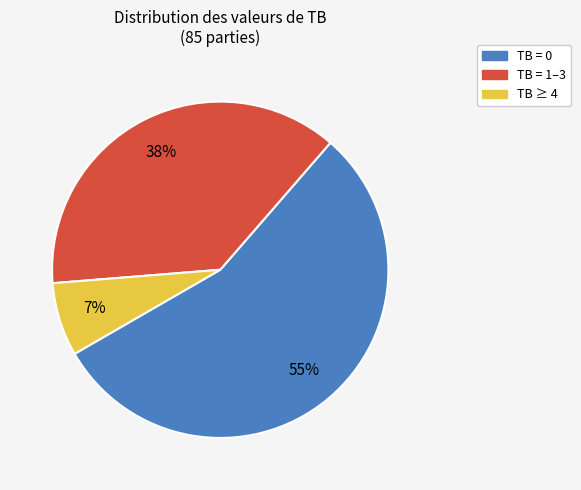

Is there a majority slice in this chart?

Yes